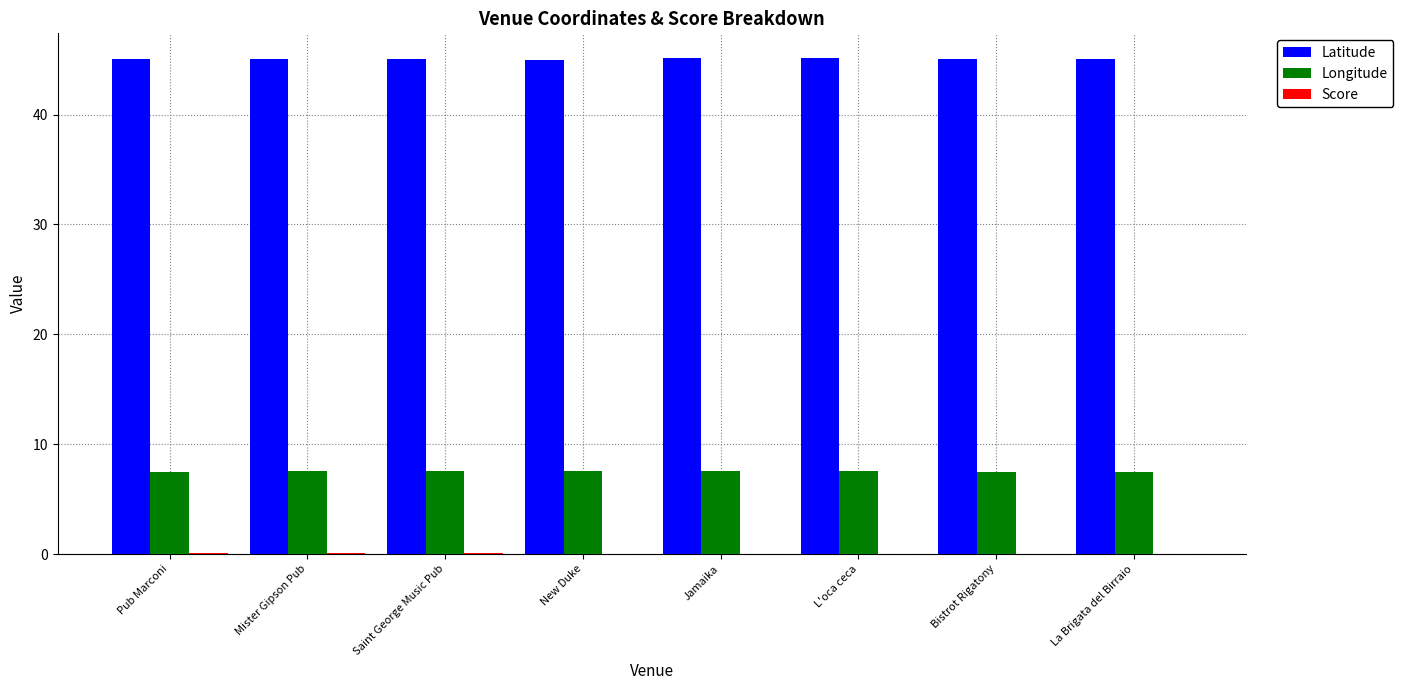

What is the maximum value for Longitude?

7.6